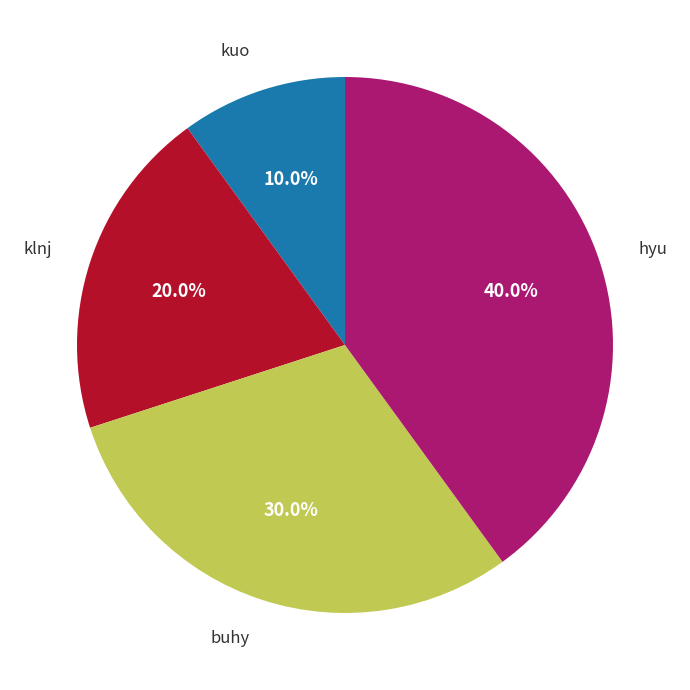

How many segments does this pie chart have?

4